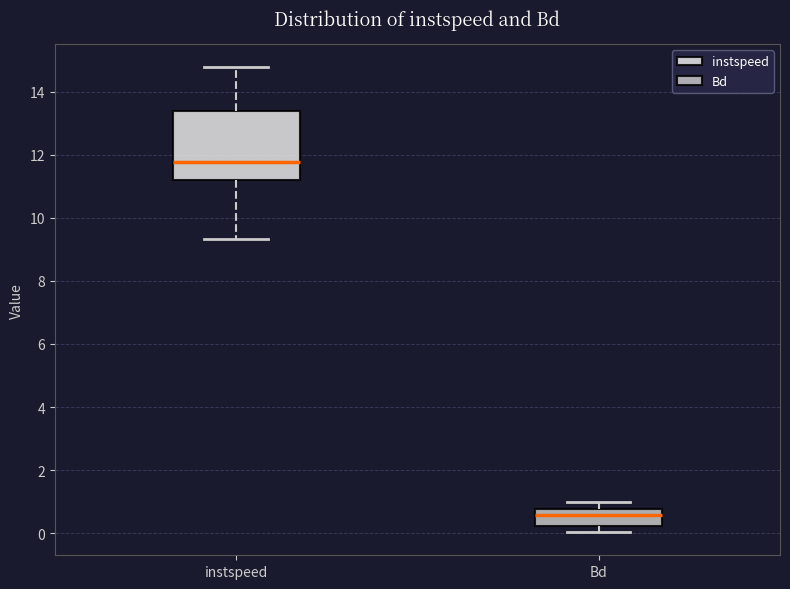

Where is the upper edge of the box for Bd on the y-axis? The values are not printed on the chart, so give them approximately, as read against the axis.

0.8